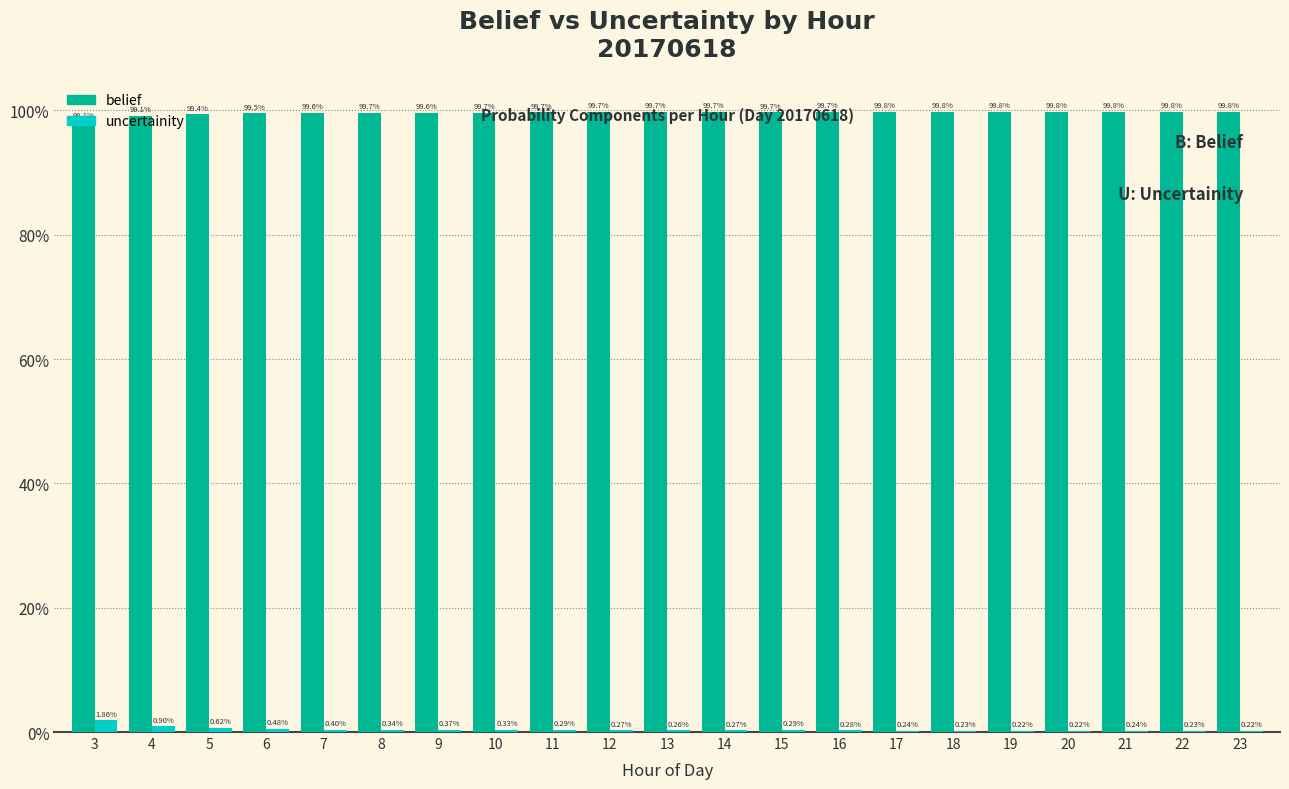

Which series changed the most between 3 and 11?

belief